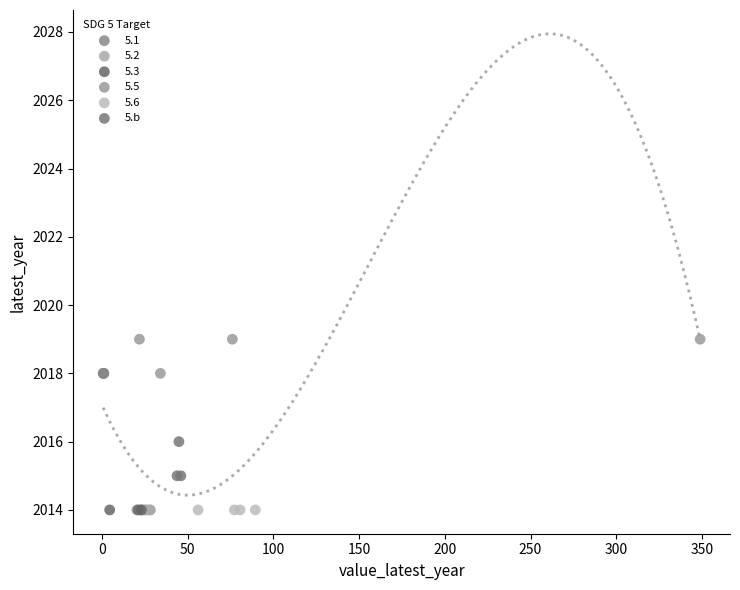

Which series contains the highest Y value?

5.5